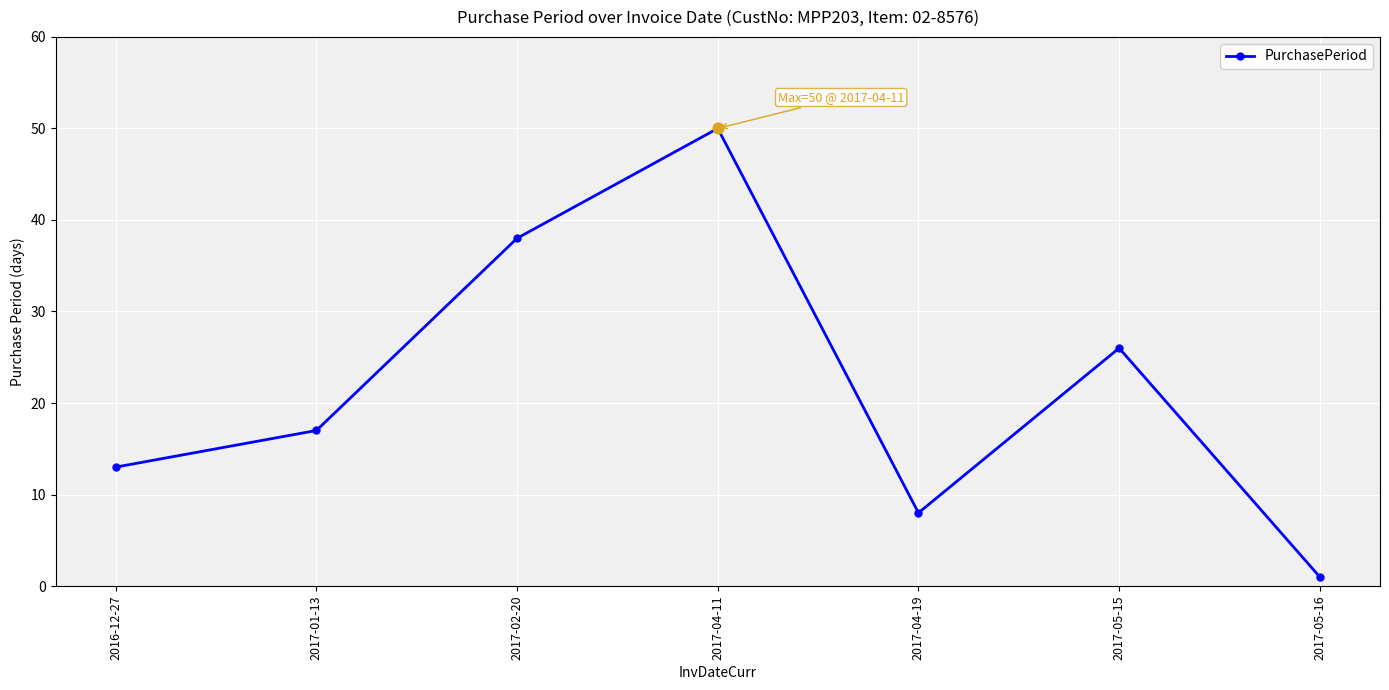

What is the change in value from 2017-04-19 to 2017-05-16?

-7